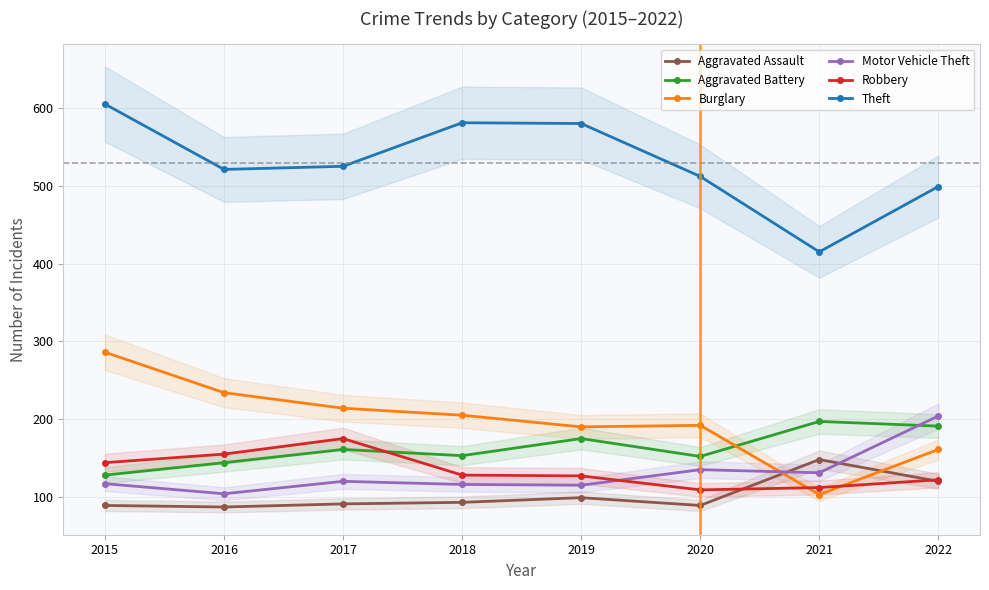

True or false: Theft and Aggravated Battery cross at least once.

False